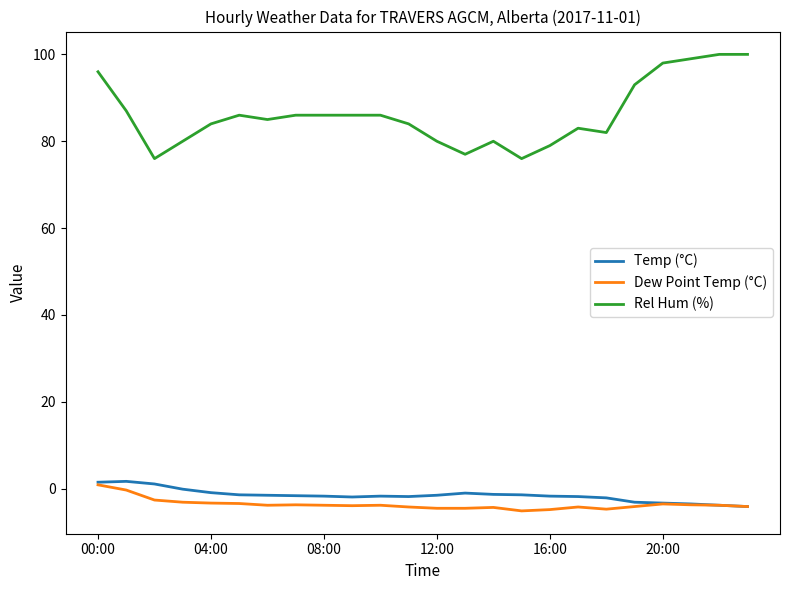

True or false: Rel Hum (%) and Temp (°C) intersect in this chart.

False